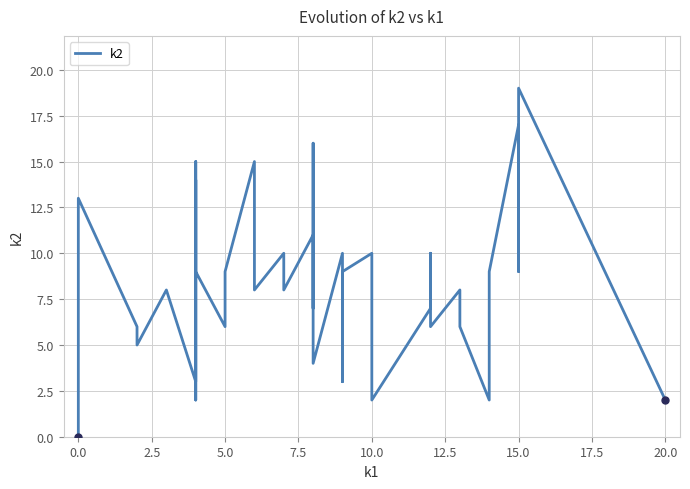

Reading left to right, what are all the values shown in this chart?

0	13	6	5	5	5	8	3	14	2	15	9	6	9	15	8	10	8	11	7	13	16	4	10	3	9	10	2	7	10	6	8	7	6	2	9	17	9	19	2